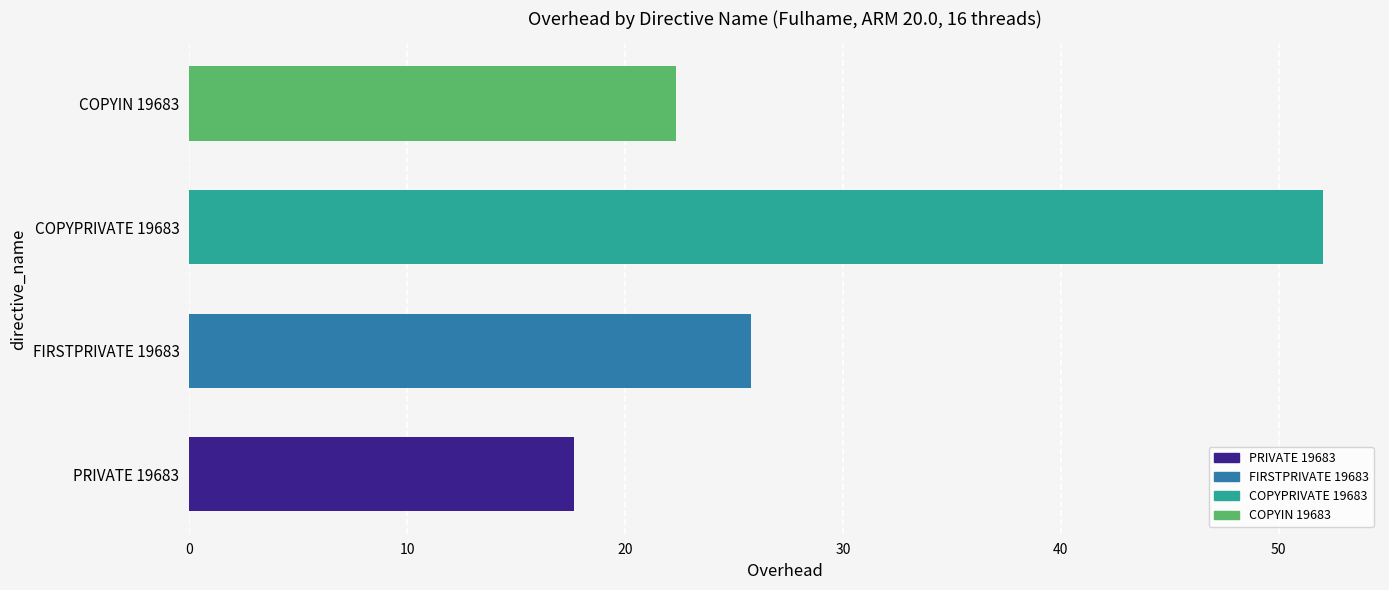

List the labels in order of value, smallest first.

PRIVATE 19683, COPYIN 19683, FIRSTPRIVATE 19683, COPYPRIVATE 19683